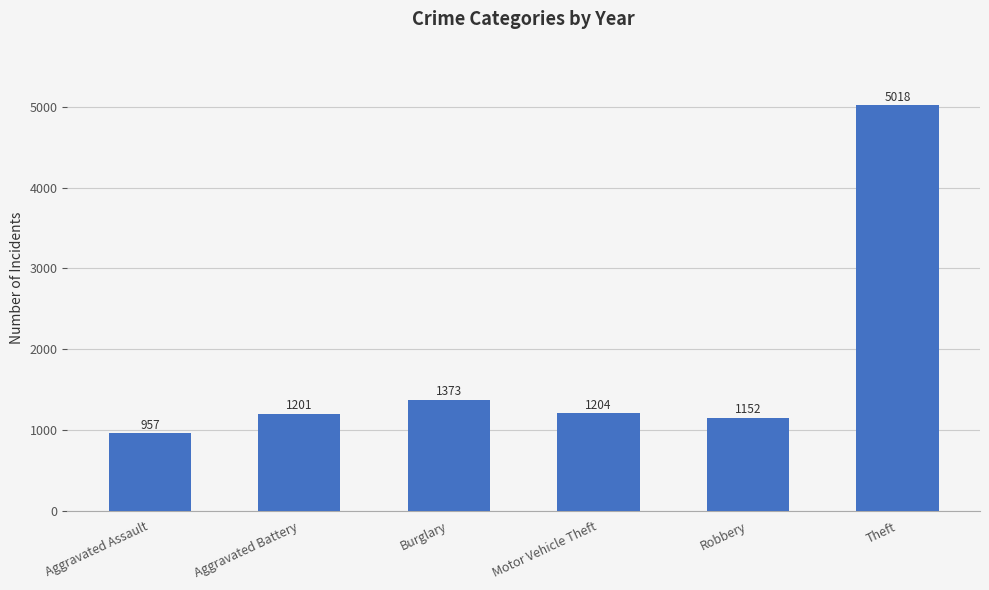

True or false: the data shows 5018 at Theft.

True